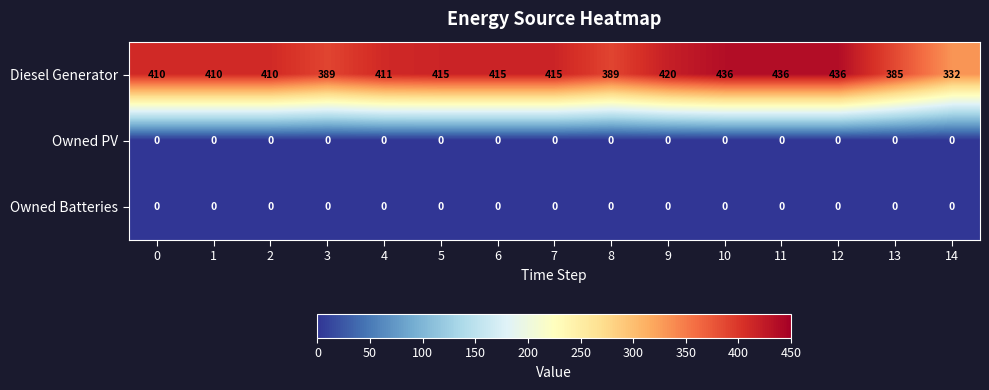

Where is Diesel Generator nearest to the value 384?

13